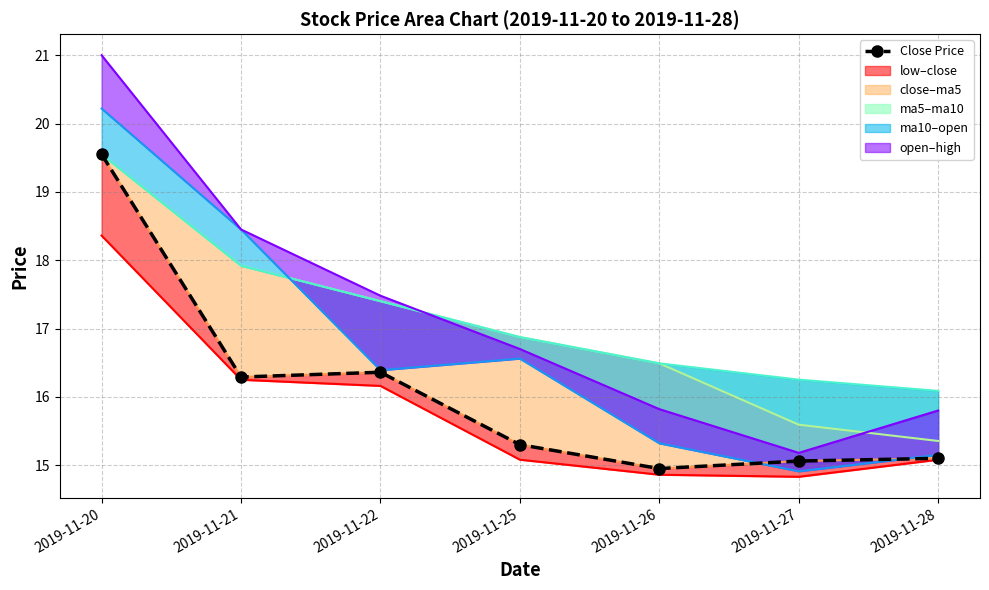

Where does the high series first go above 16?

2019-11-20